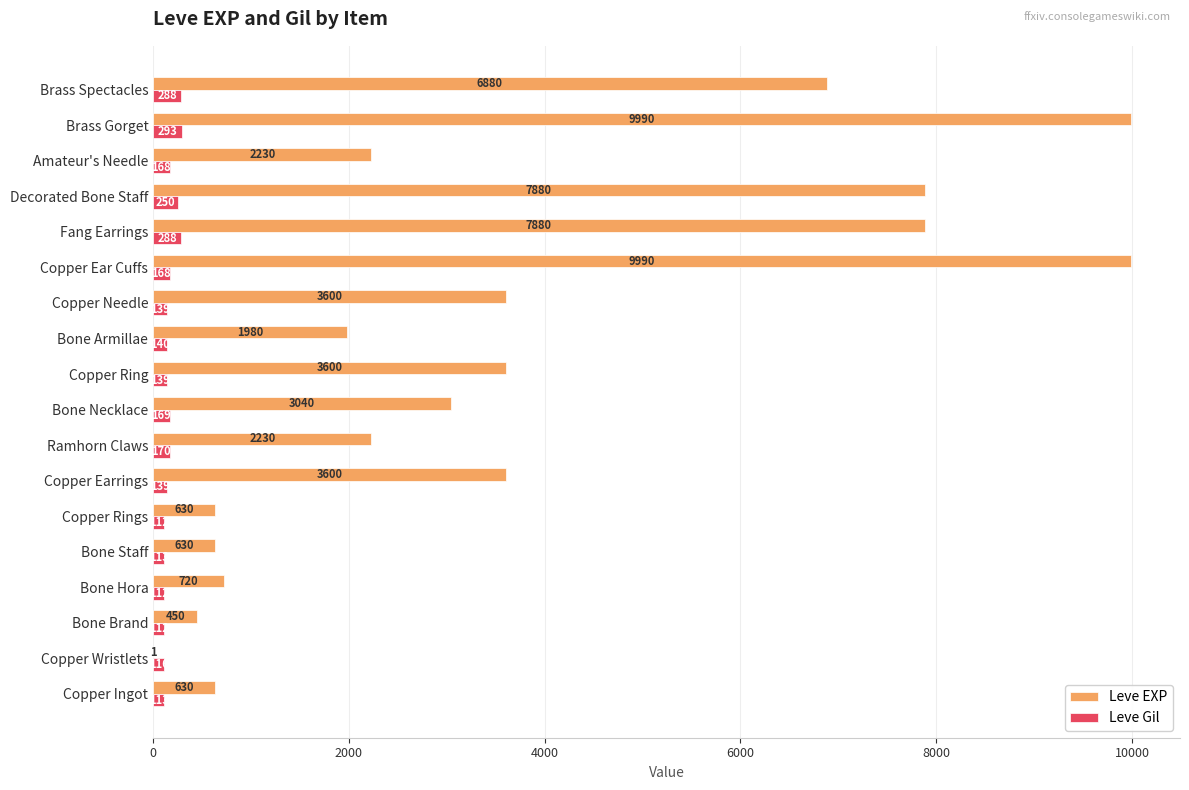

What is the total value across all series at Copper Ingot?

743